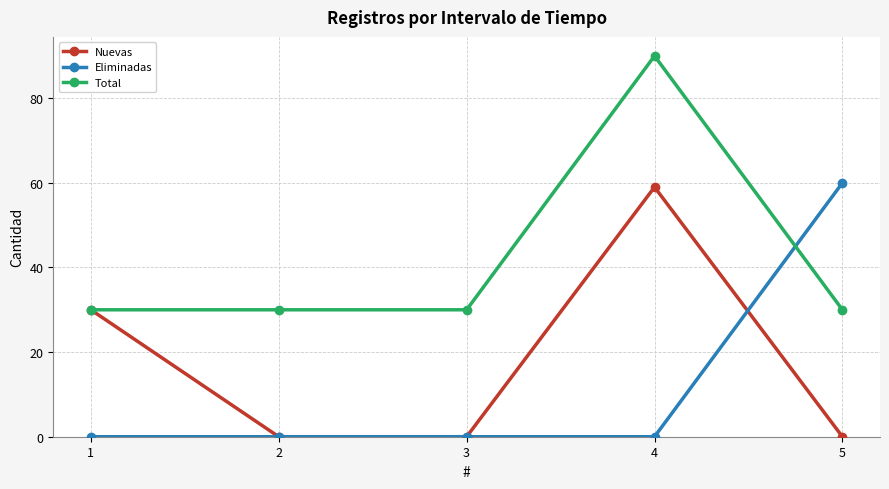

Where do Eliminadas and Total first cross each other?

4 and 5